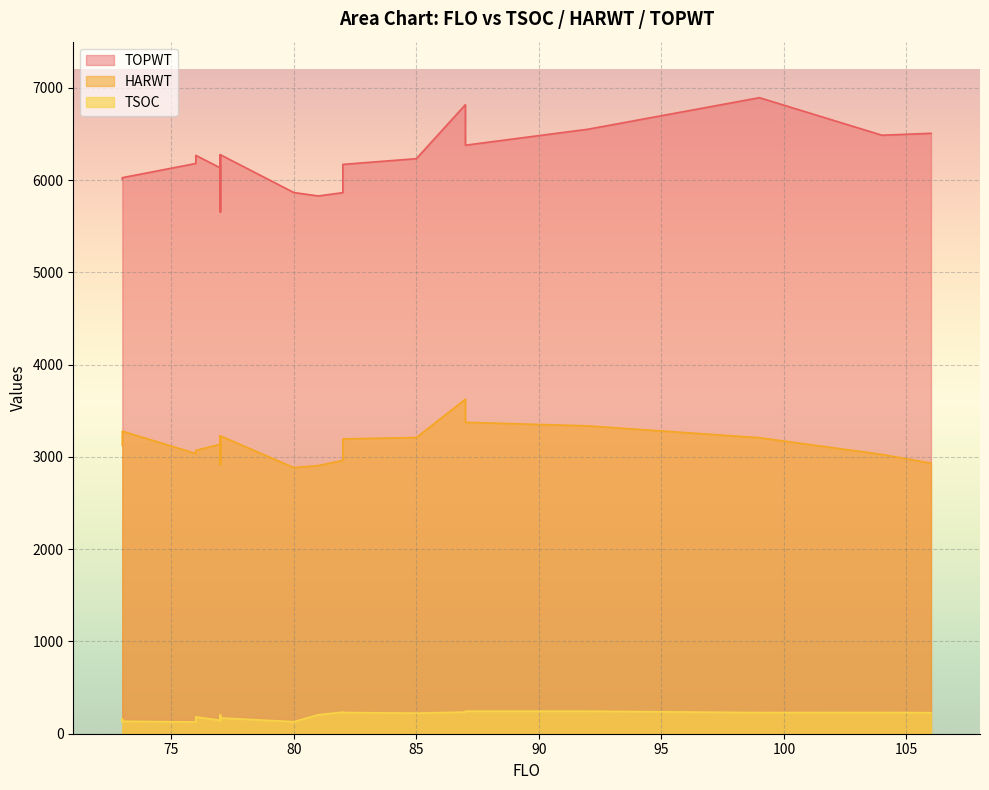

What is the highest value of the TOPWT series?

6893